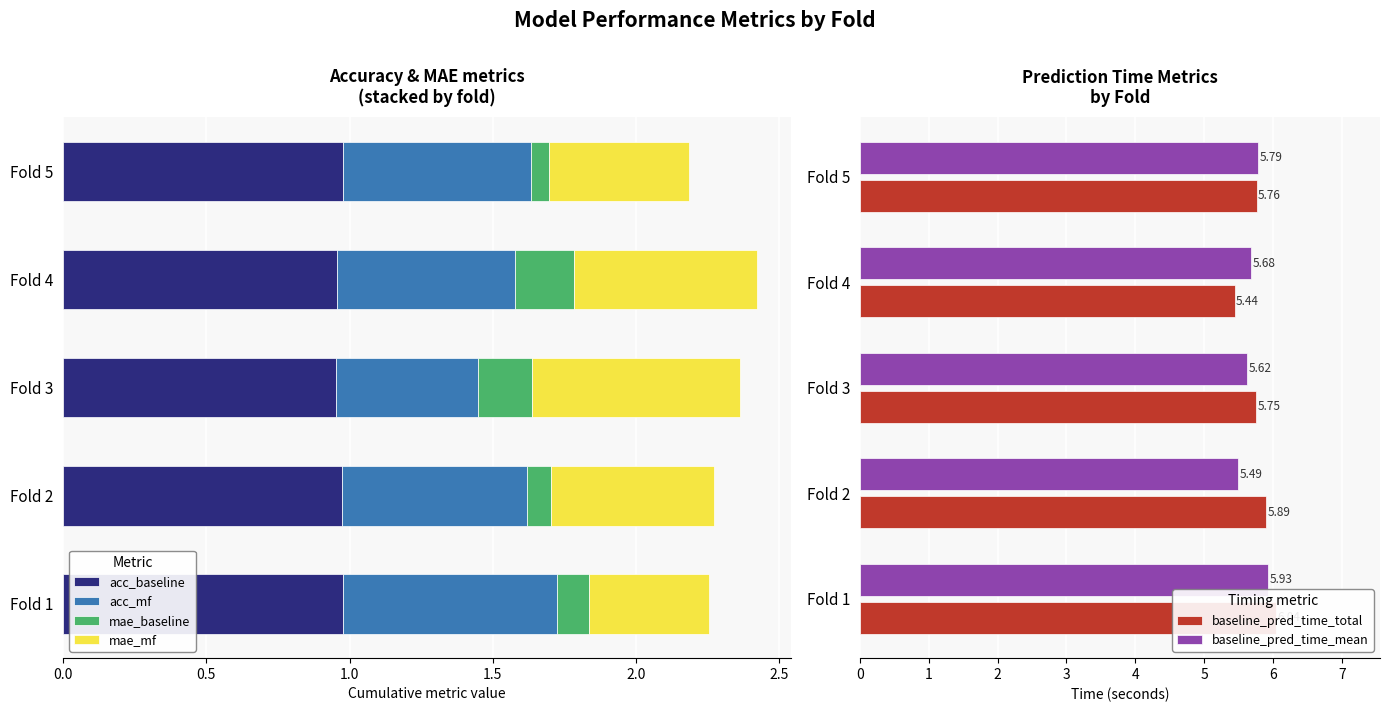

What is the value of the baseline_pred_time_total bar at the 1st from the left?

6.0